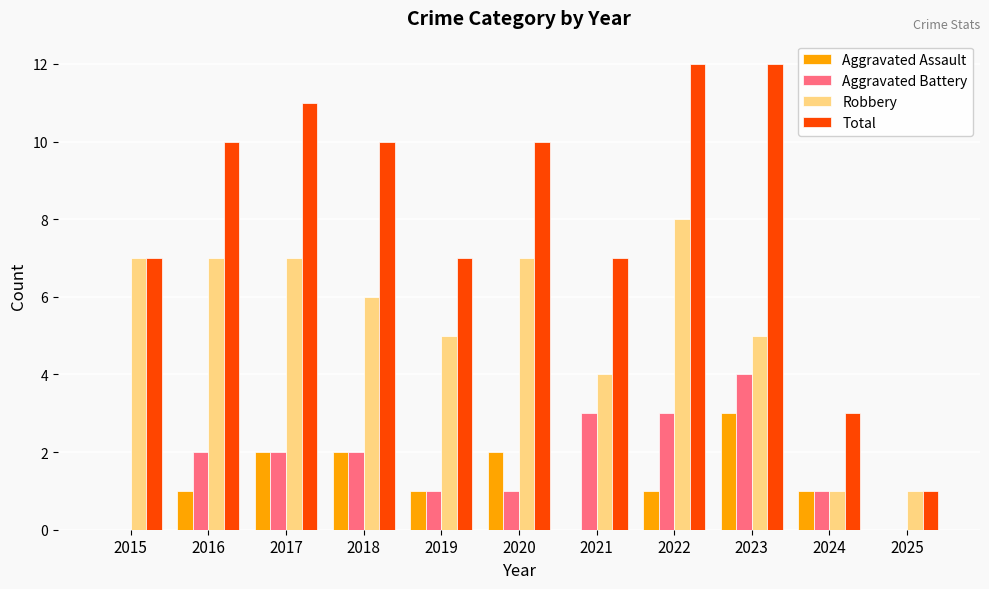

Does the chart contain stacked bars?

No